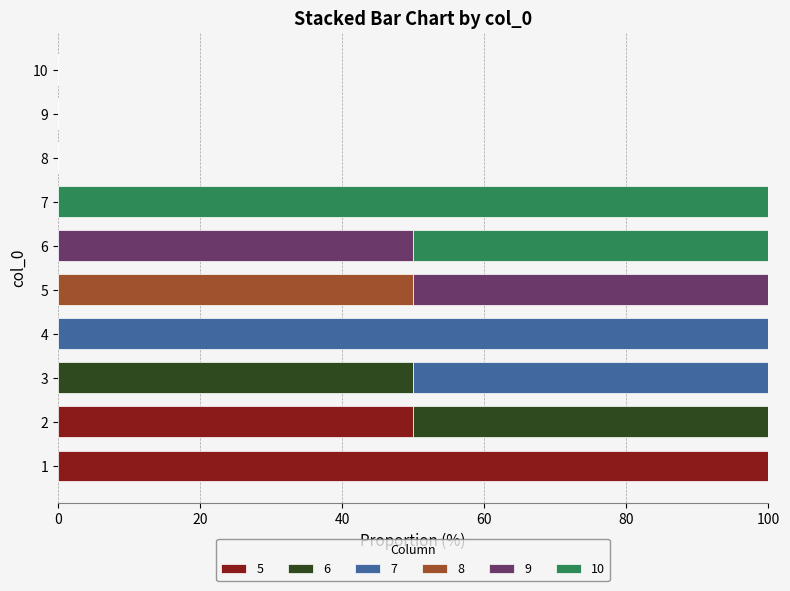

What are all the series names shown in the legend?

5, 6, 7, 8, 9, 10